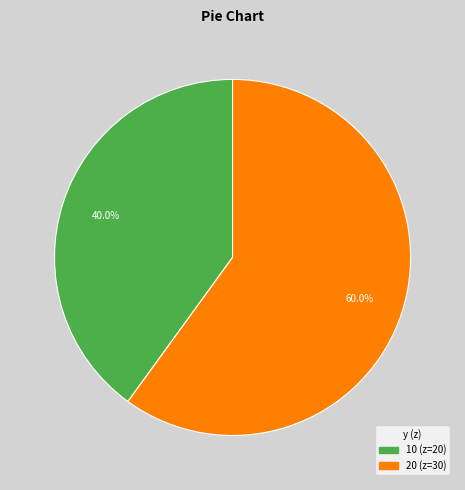

The 20 slice represents 60% of the pie. True or false?

True